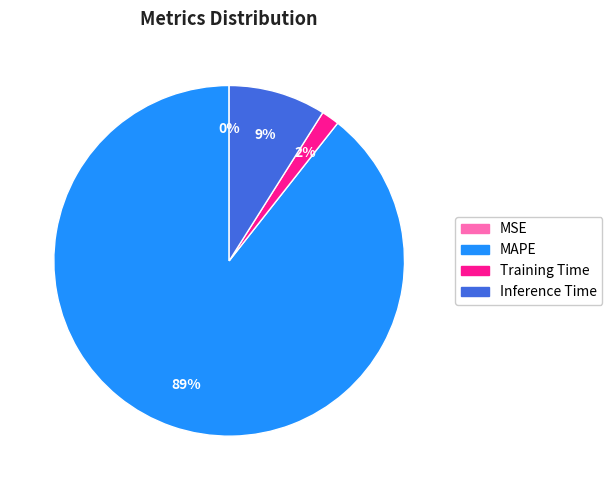

Do Inference Time and Training Time together represent more than half of the pie?

No